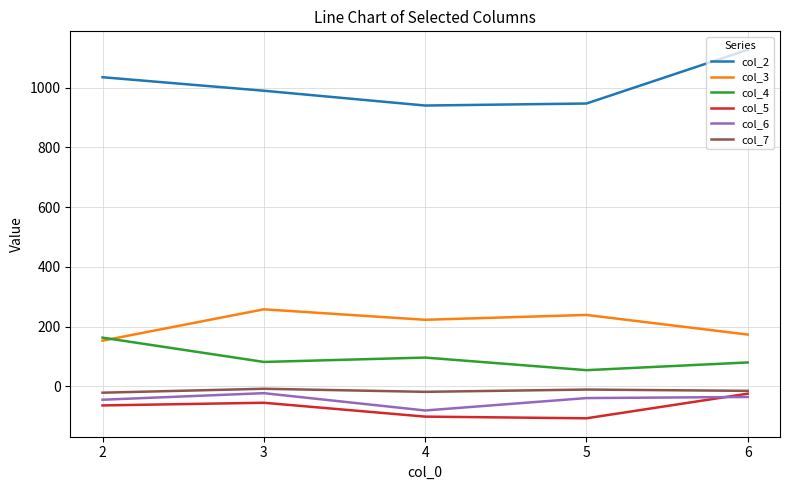

What is the average value of the col_4 series?

94.8